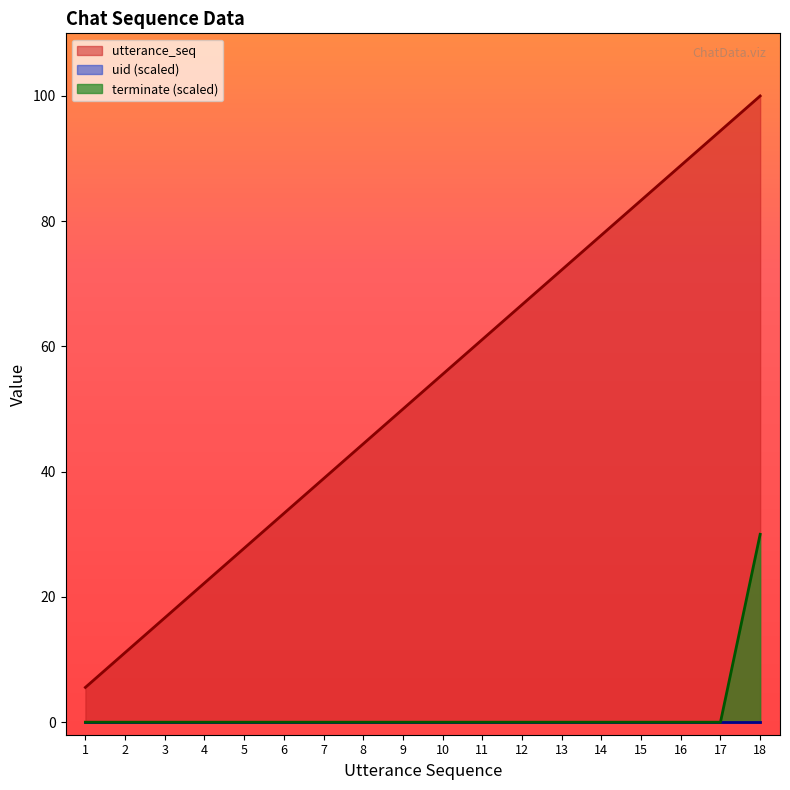

What is the difference between the utterance_seq values at 7 and 2?

27.8